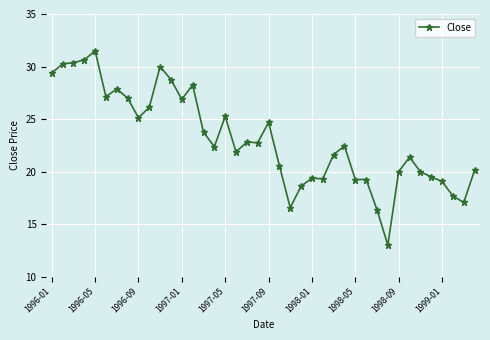

How many lines are shown in the chart?

1